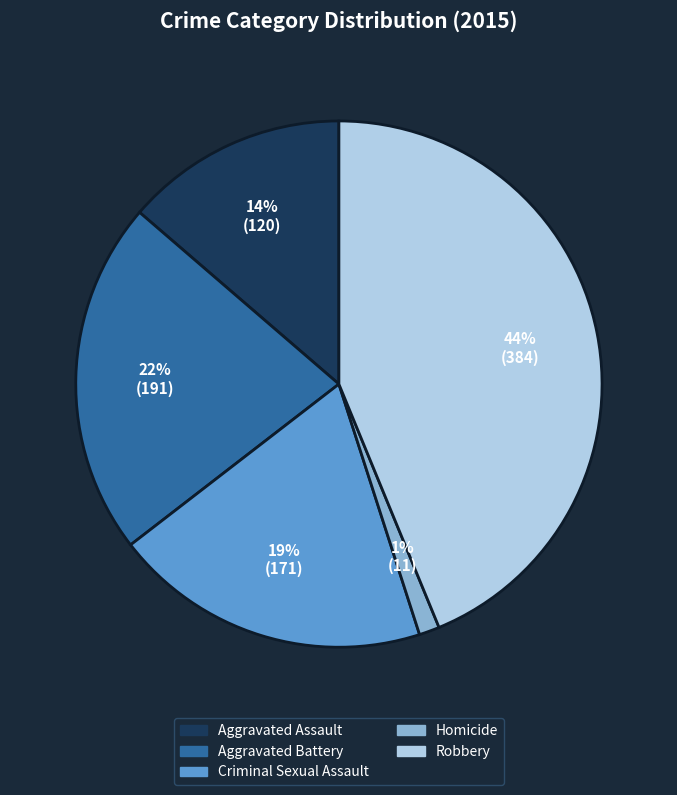

Does Robbery account for over 50% of the chart?

No